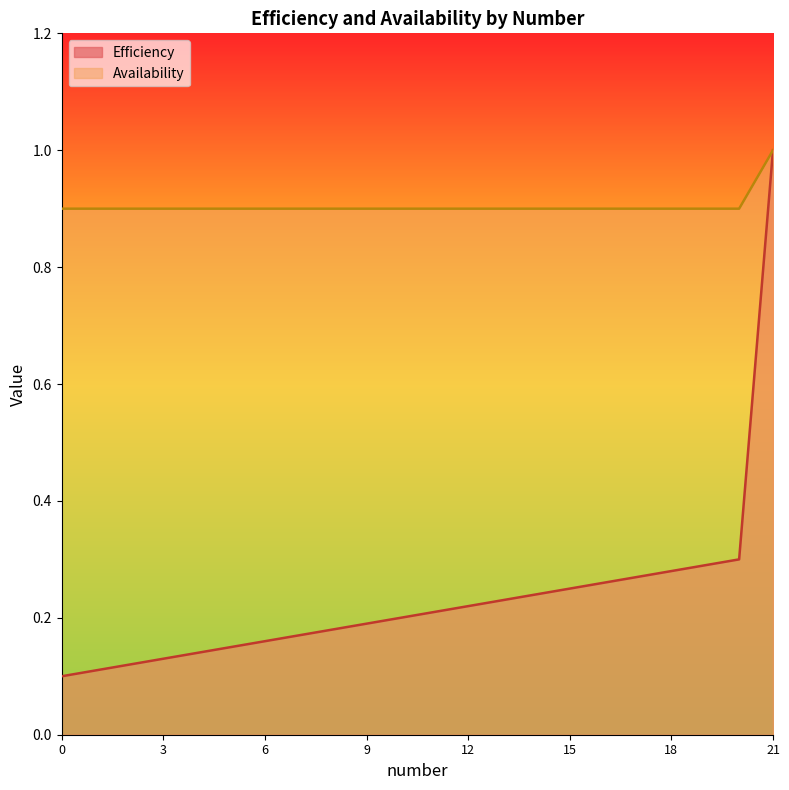

List the series in order of their peak value, lowest first.

Efficiency, Availability